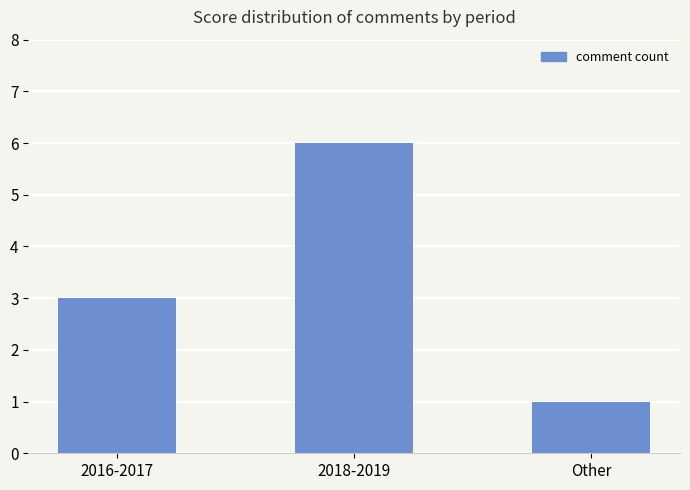

Reading left to right, what are all the values shown in this chart?

3	6	1